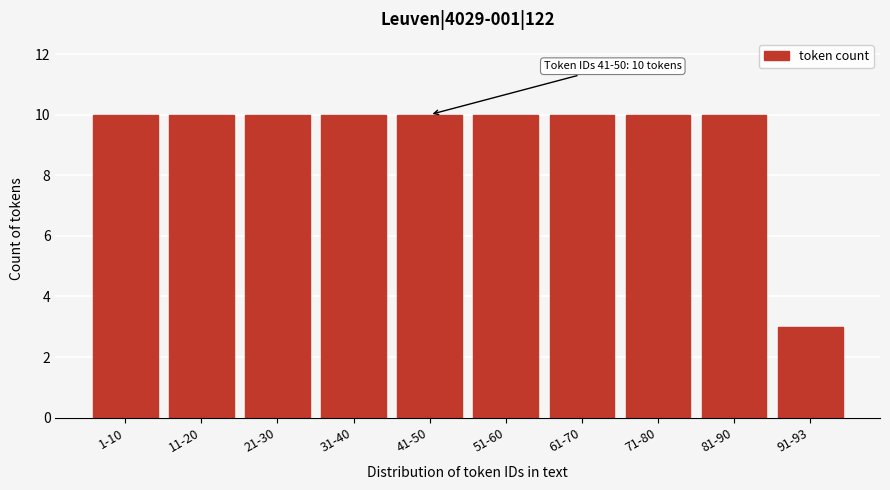

Reading left to right, transcribe all the data shown in this chart.

1-10=10	11-20=10	21-30=10	31-40=10	41-50=10	51-60=10	61-70=10	71-80=10	81-90=10	91-93=3